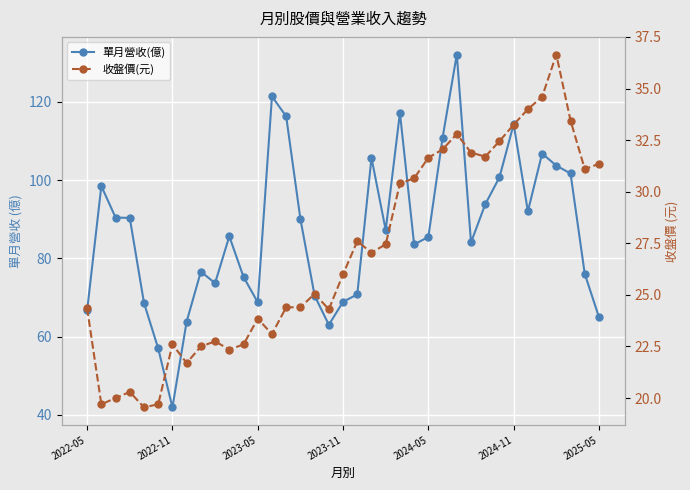

True or false: 單月營收(億) has a value of 46.3 at 34.

False